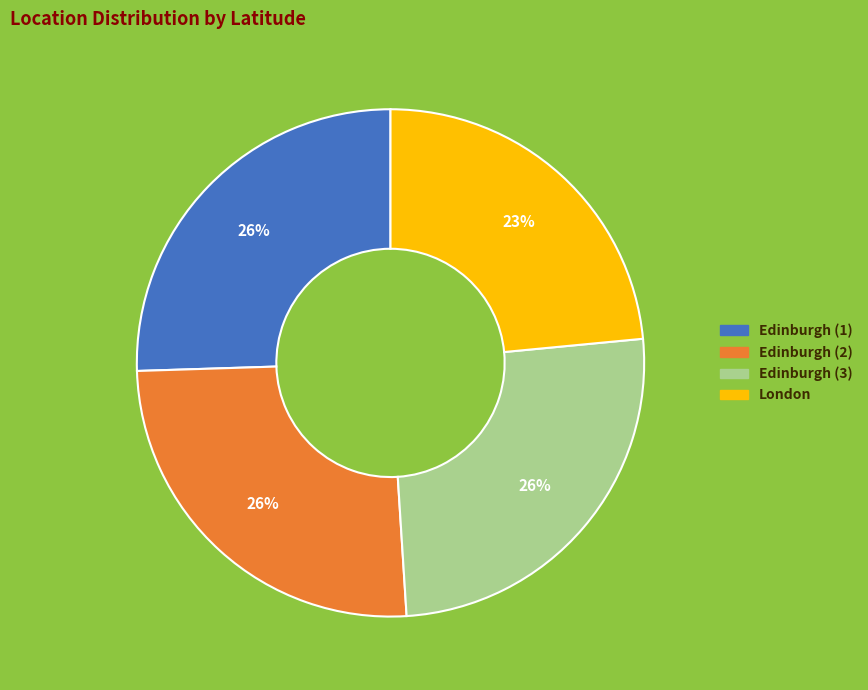

To the nearest percent, what is the combined percentage of London and Edinburgh (3)?

49%